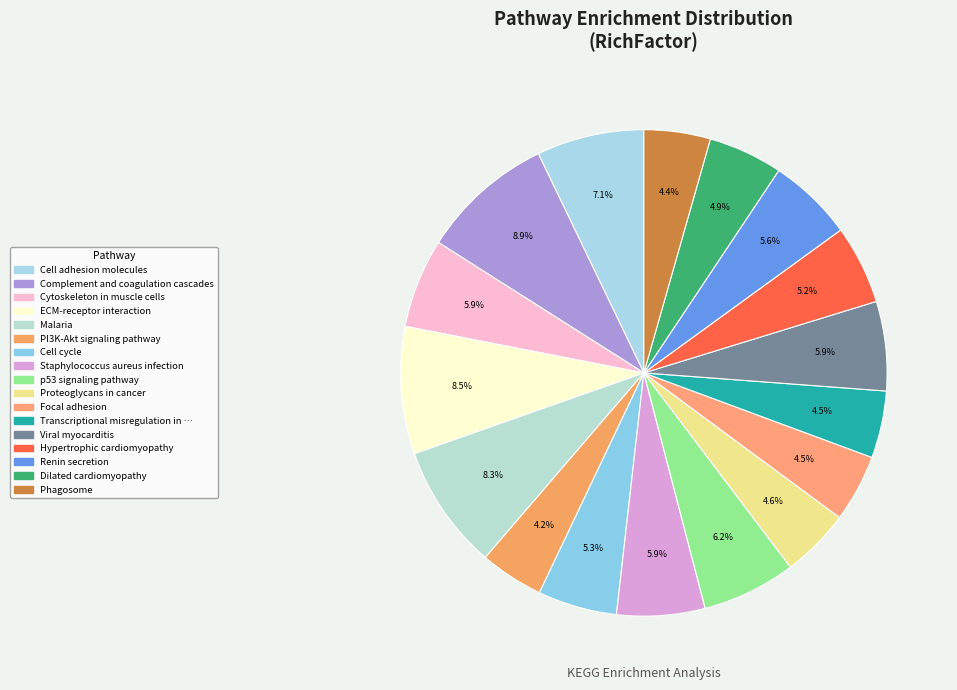

Rank the categories by value from lowest to highest.

PI3K-Akt signaling pathway, Phagosome, Transcriptional misregulation in cancer, Focal adhesion, Proteoglycans in cancer, Dilated cardiomyopathy, Hypertrophic cardiomyopathy, Cell cycle, Renin secretion, Staphylococcus aureus infection, Cytoskeleton in muscle cells, Viral myocarditis, p53 signaling pathway, Cell adhesion molecules, Malaria, ECM-receptor interaction, Complement and coagulation cascades